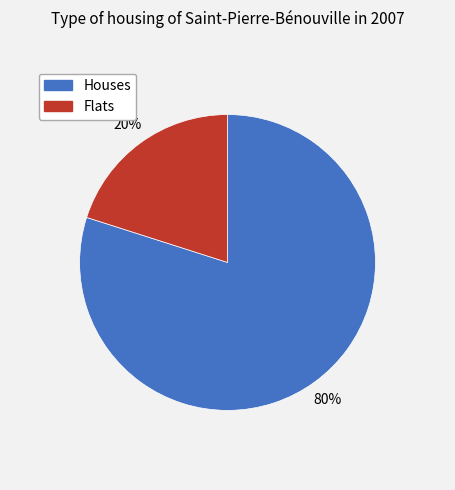

Does any single category account for the majority?

Yes